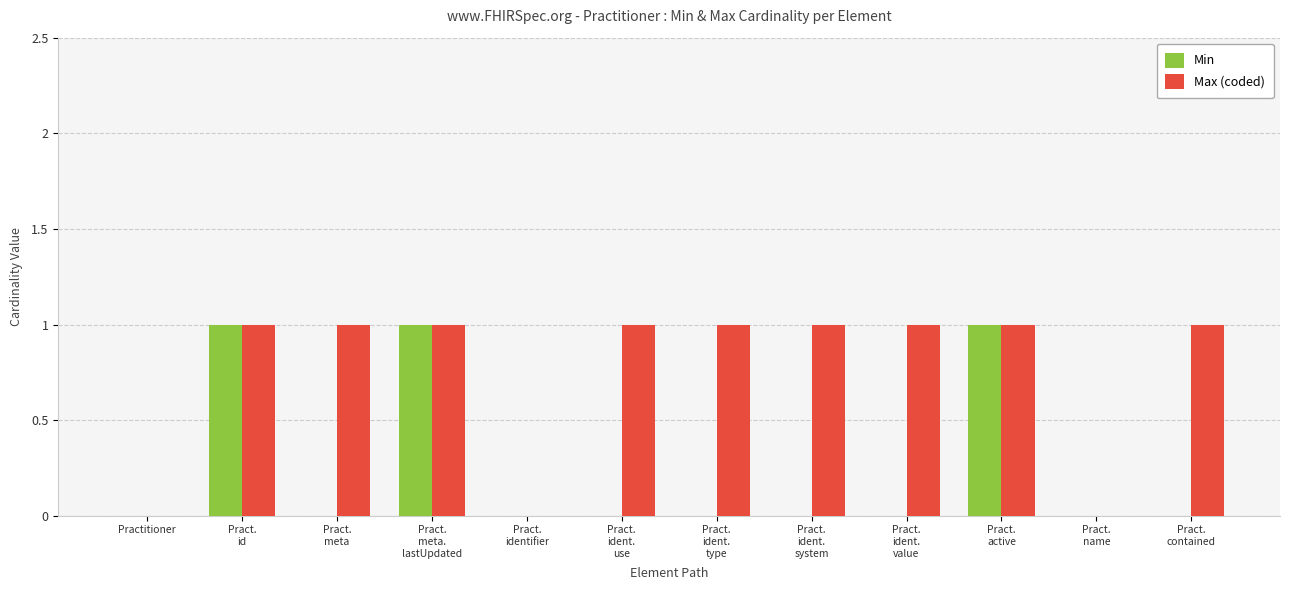

True or false: Min has a value of 0 at Practitioner.

True